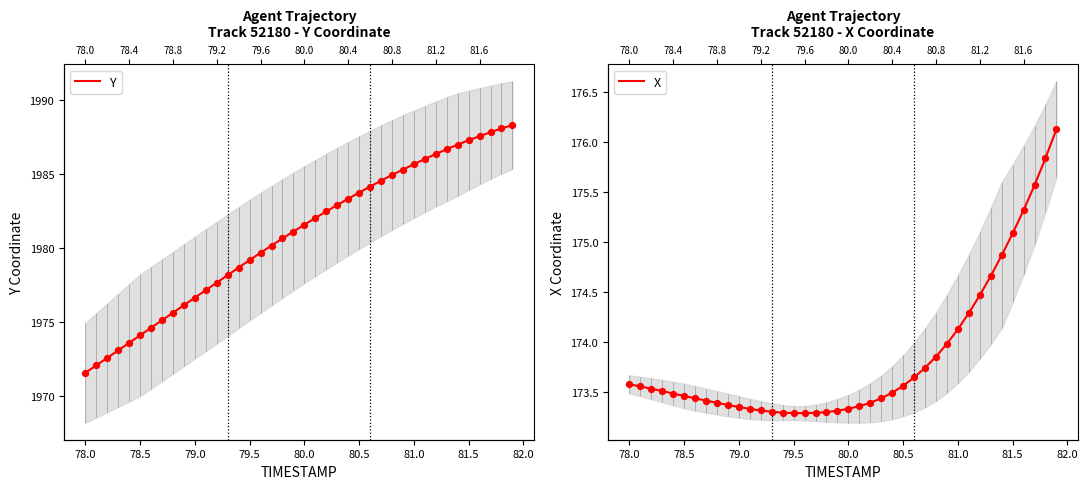

Which series contains the lowest Y value?

X